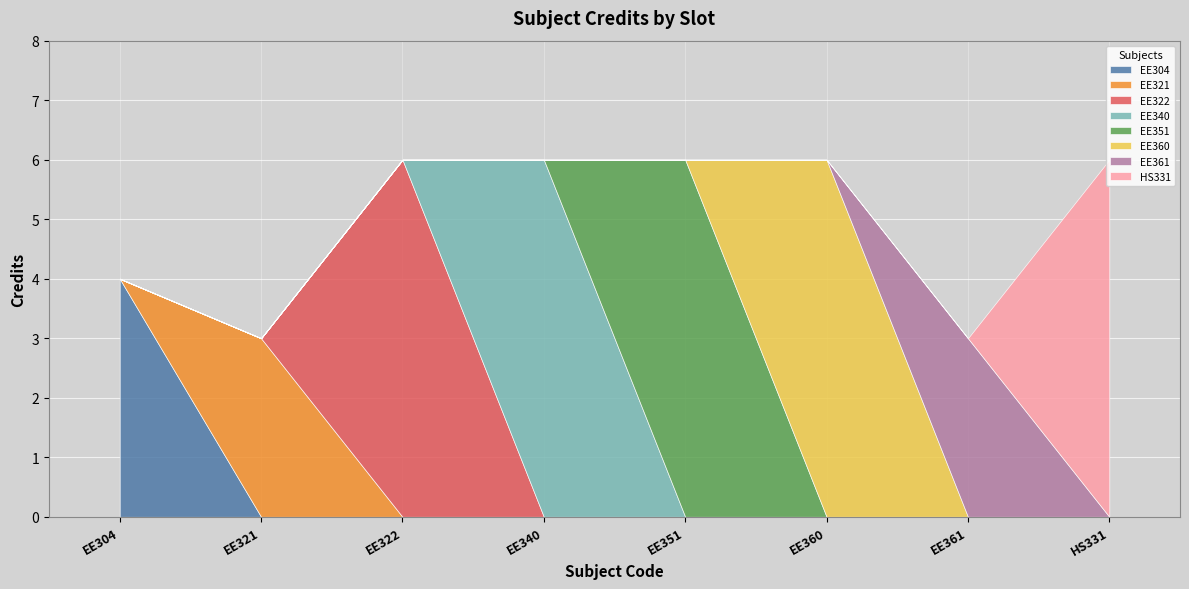

True or false: the data shows 5 at EE361.

False